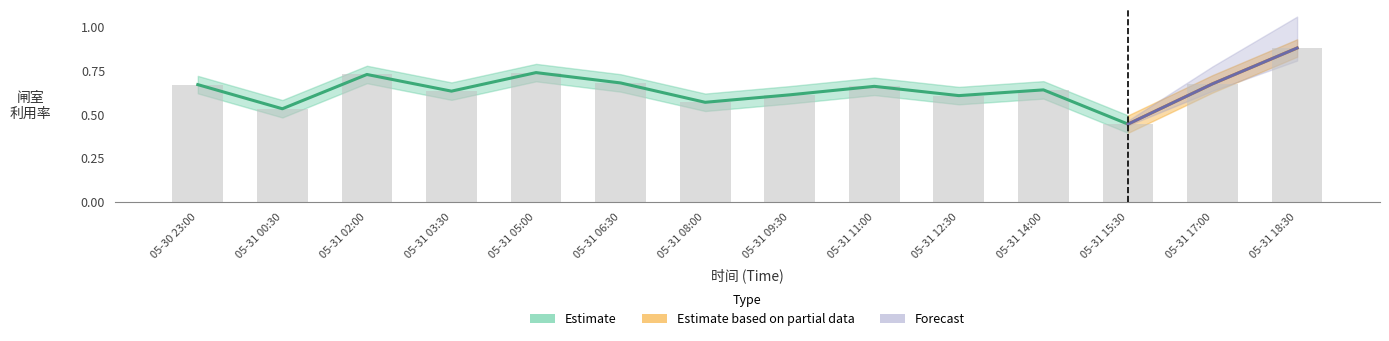

What is the minimum value shown in the chart?

0.4